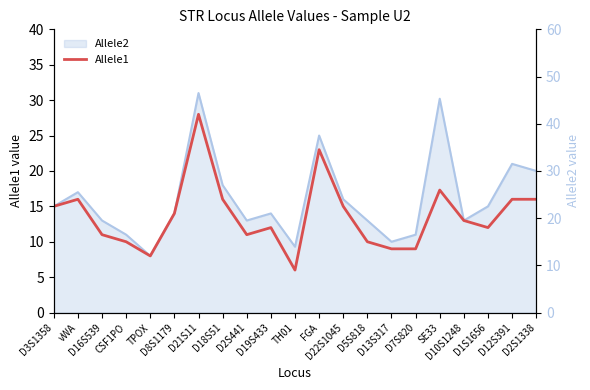

What is the difference between the highest and lowest values at SE33?

12.9